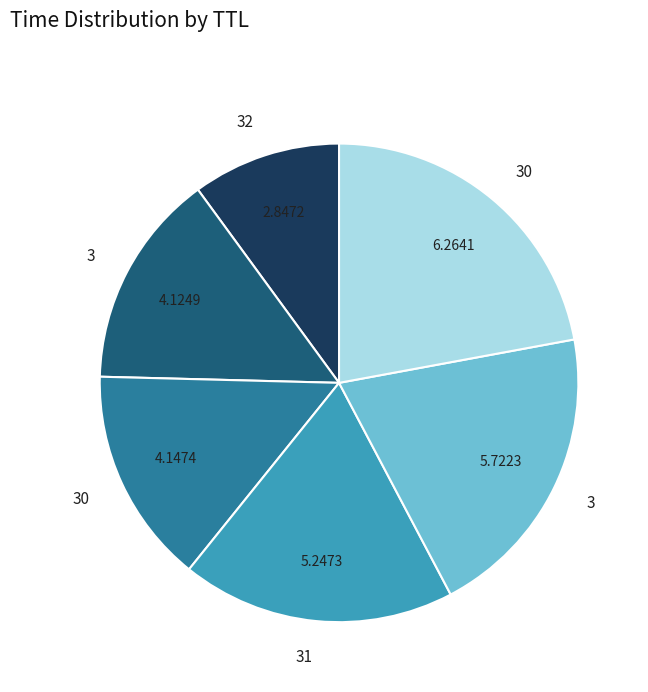

Is there a majority slice in this chart?

No